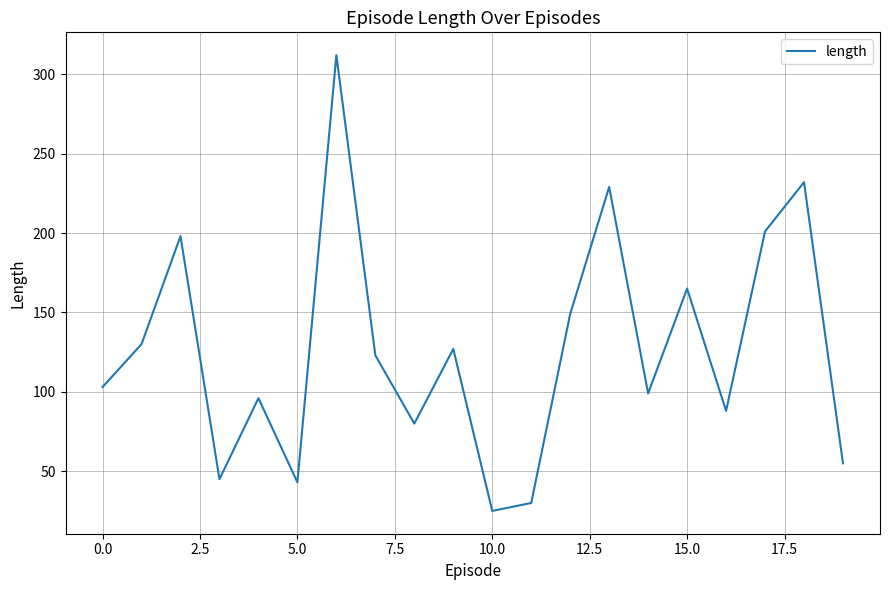

What is the minimum value shown in the chart?

25